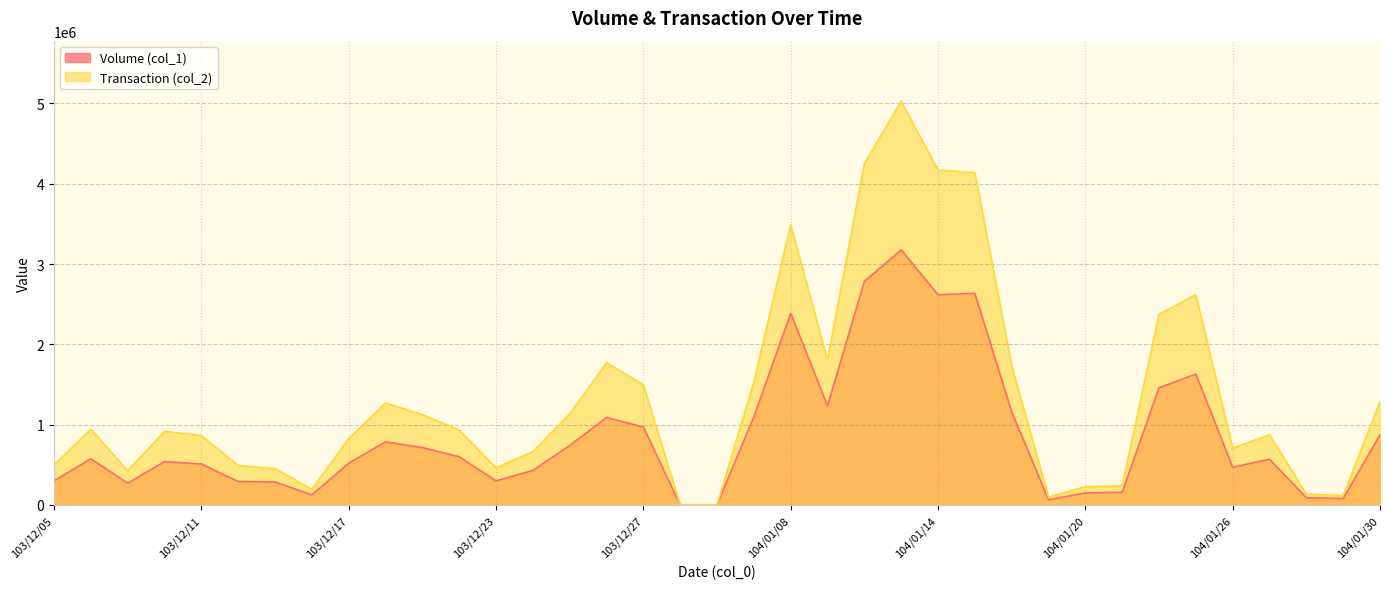

What is the difference between the maximum and minimum values in the Volume (col_1) series?

3174000